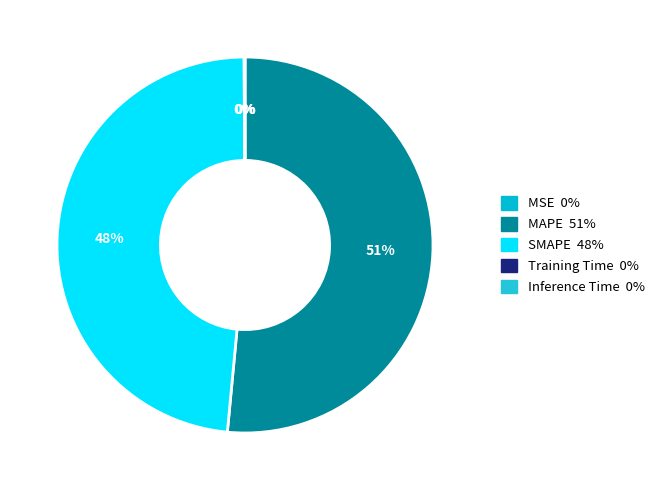

Which has a higher value, Inference Time or MSE?

Inference Time